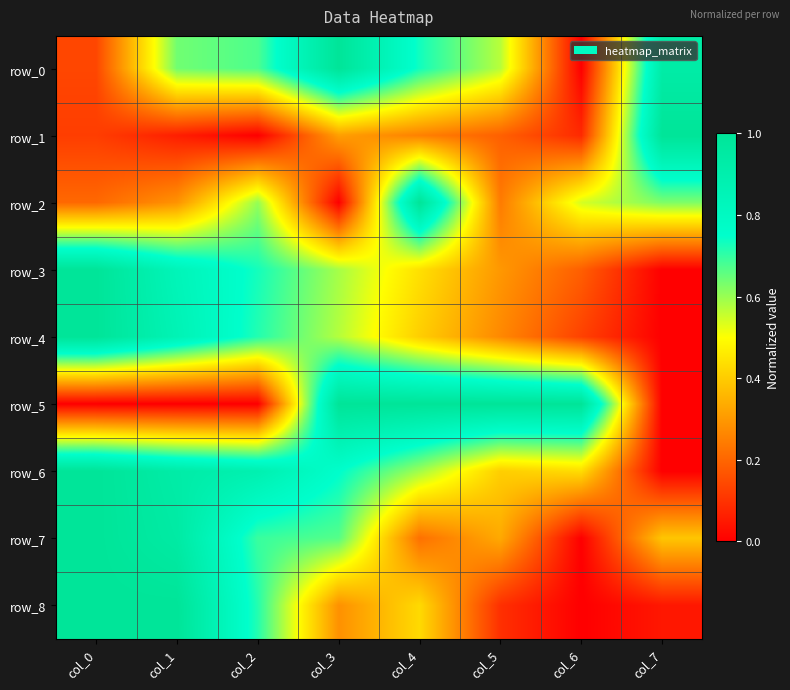

At how many categories does at least one series exceed 0?

8